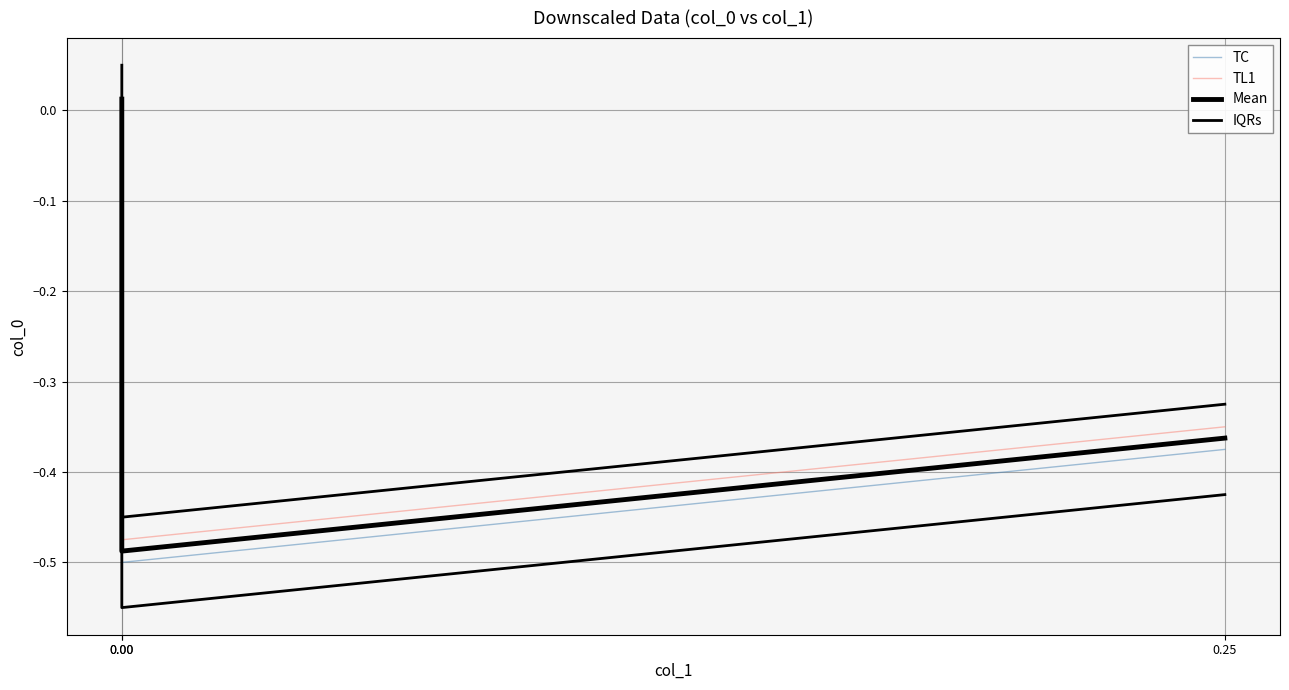

What is the difference between the second highest and minimum values in the IQRs series?

0.1